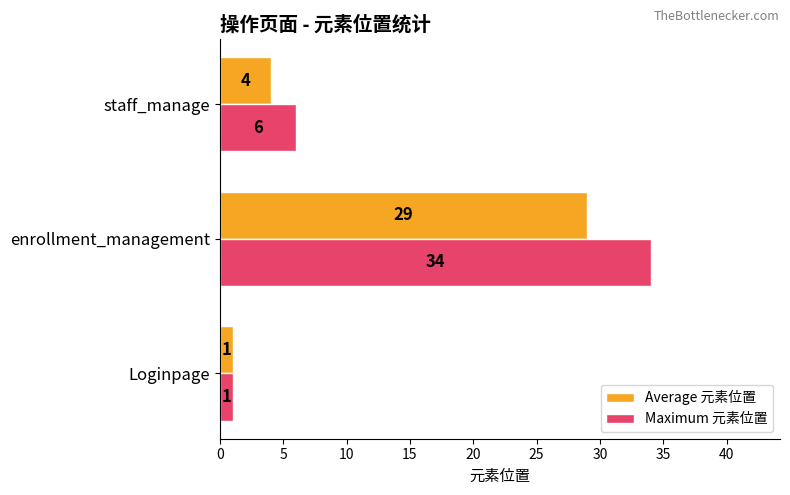

At how many categories does at least one series exceed 17?

1